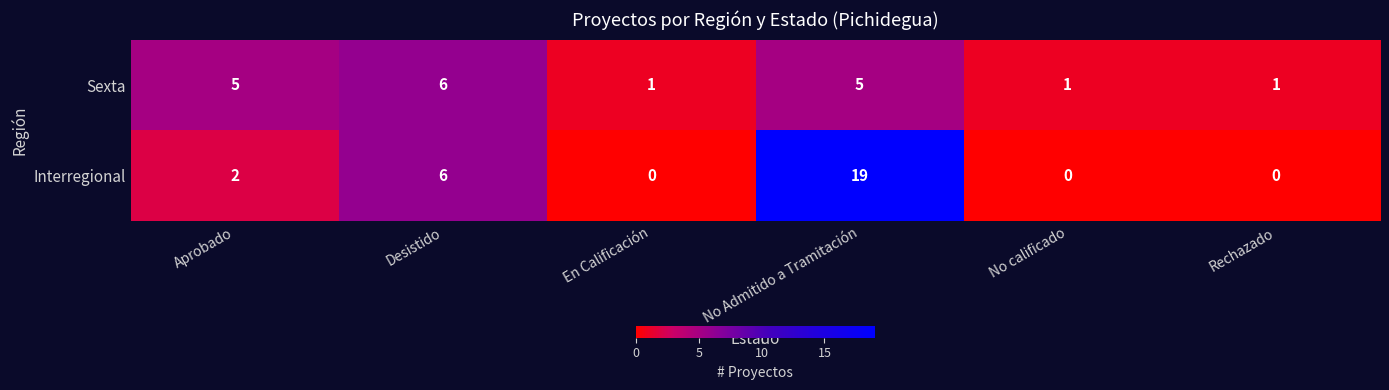

Reading right to left, transcribe all the data shown in this chart.

Sexta: 1	1	5	1	6	5
Interregional: 0	0	19	0	6	2